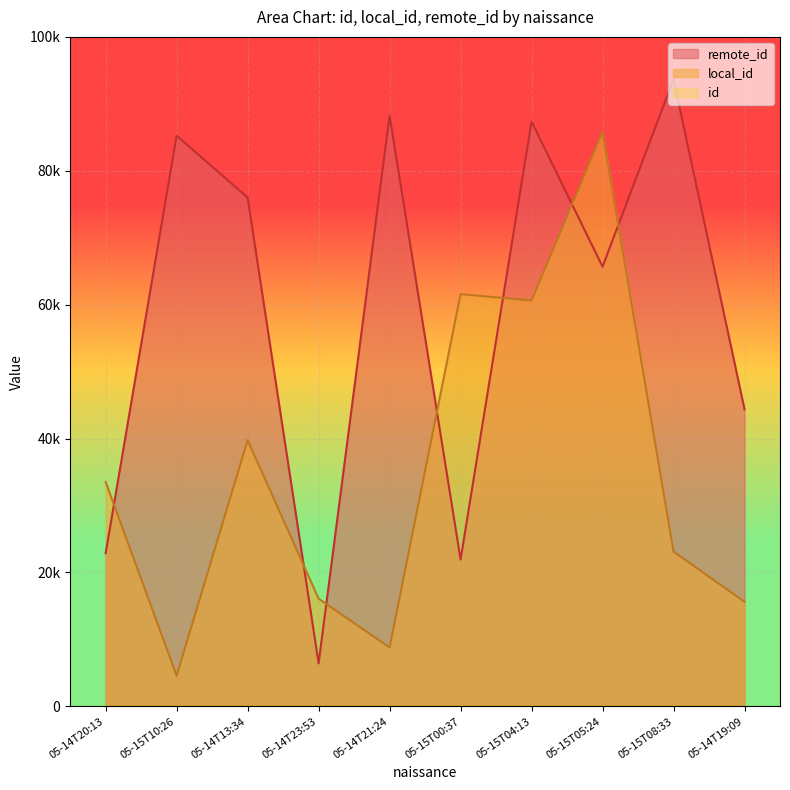

True or false: local_id and id intersect in this chart.

False